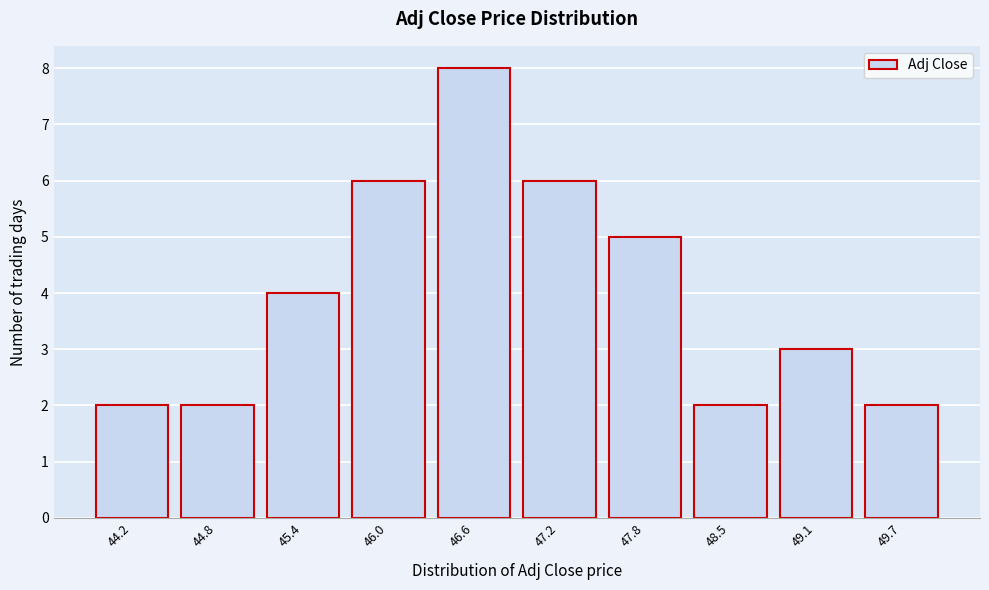

Reading left to right, extract all data points from this chart.

2	2	4	6	8	6	5	2	3	2